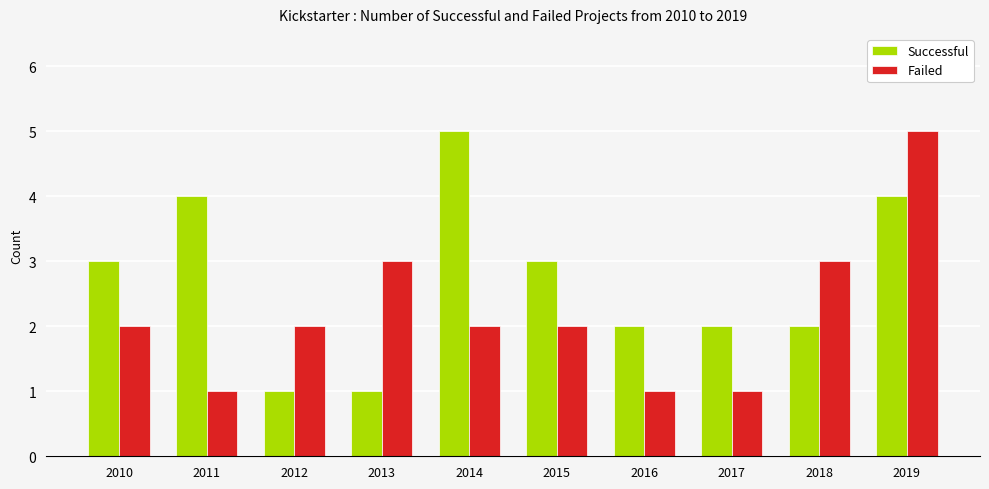

What is the difference between the maximum and second lowest values in the Failed series?

4